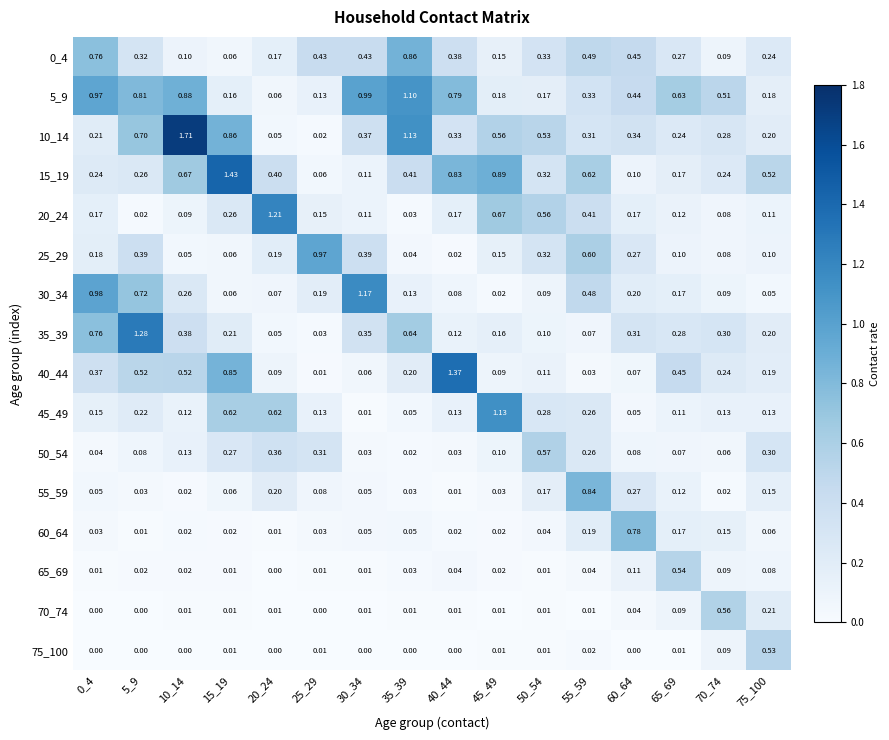

Is the value of 40_44 at 15_19 greater than the value of 50_54 at 55_59?

Yes